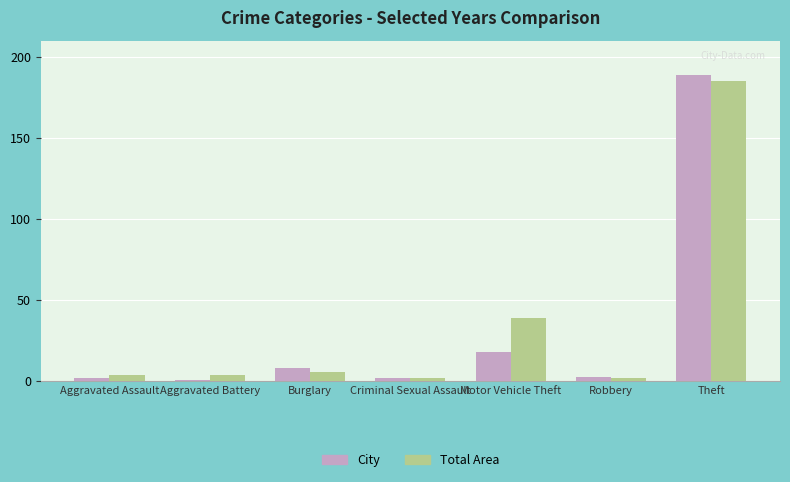

How many bars are there in total?

14